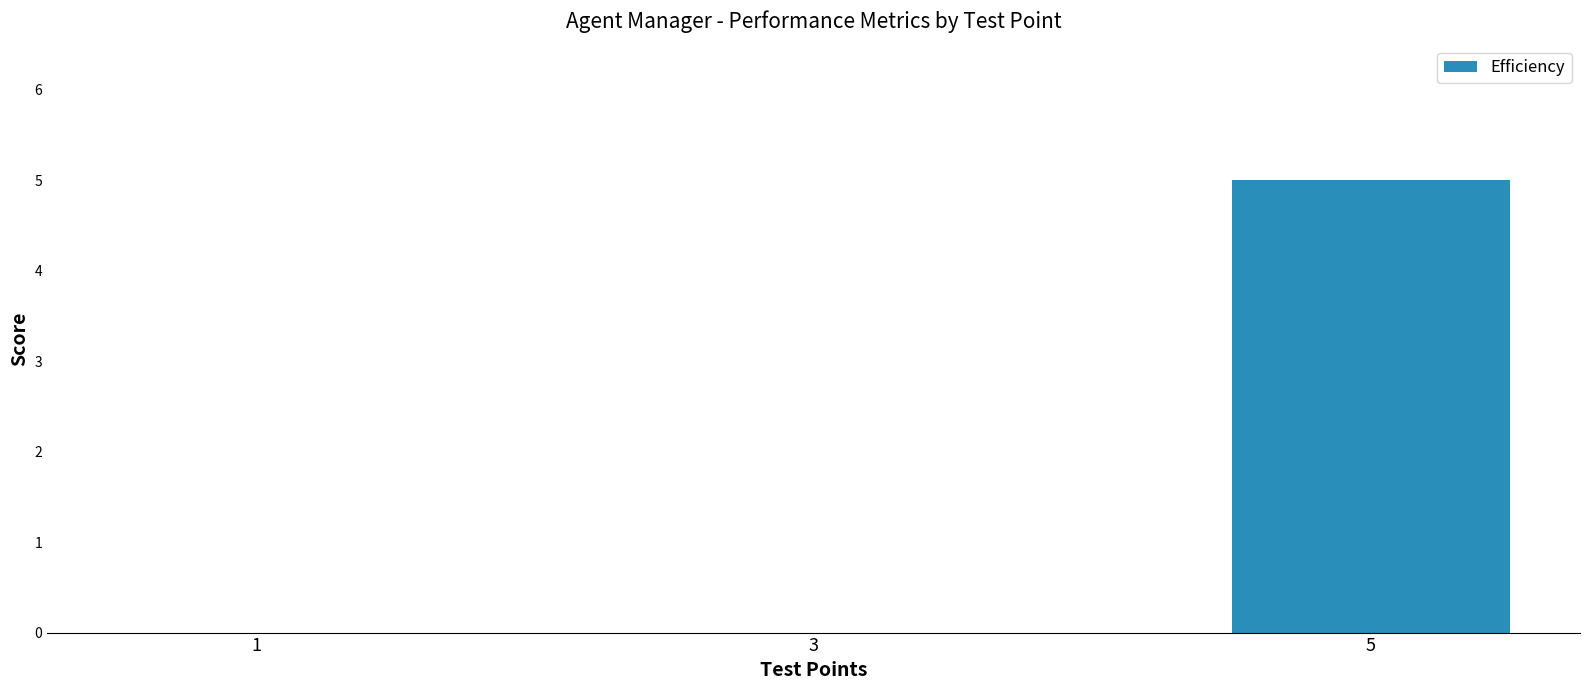

What is the sum of all values?

5